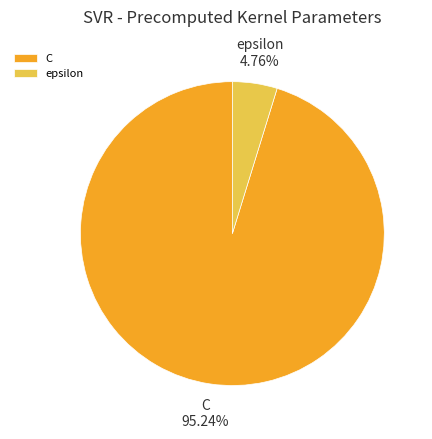

To the nearest percent, what portion does epsilon represent?

5%